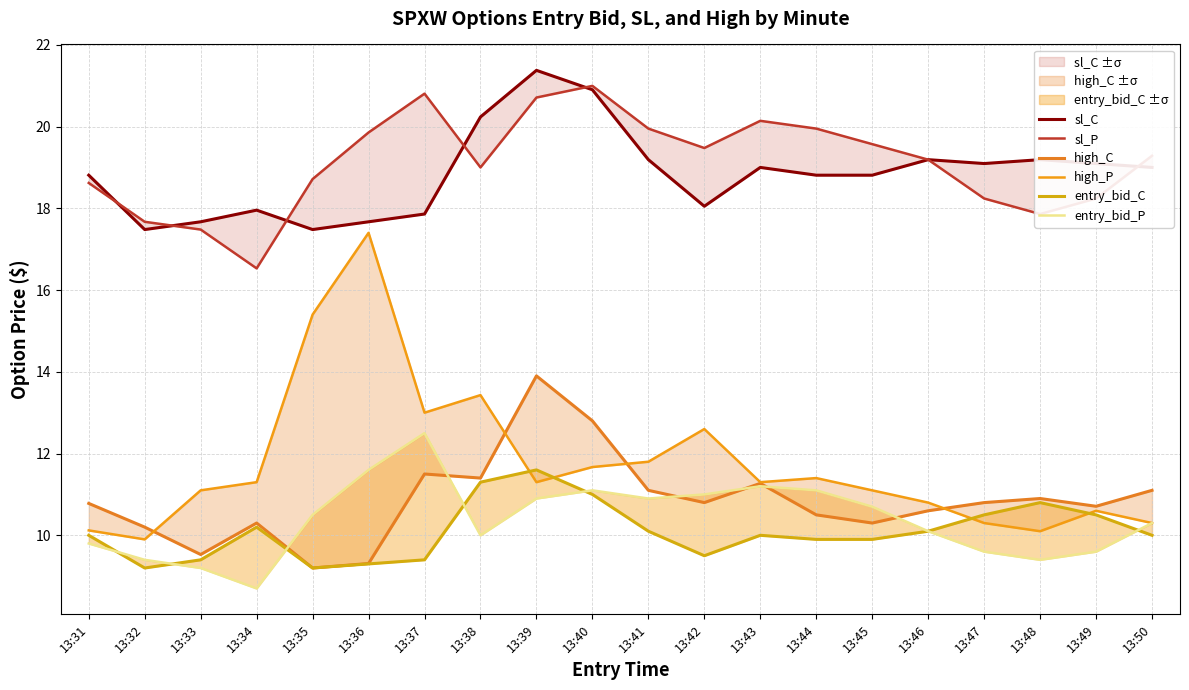

What is the minimum value shown in the chart?

8.7